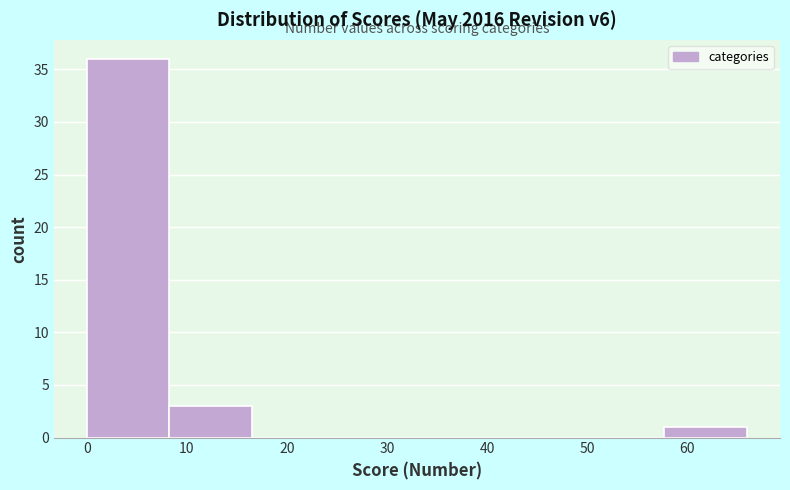

Which range on the x-axis has the tallest bar?

0 to 8